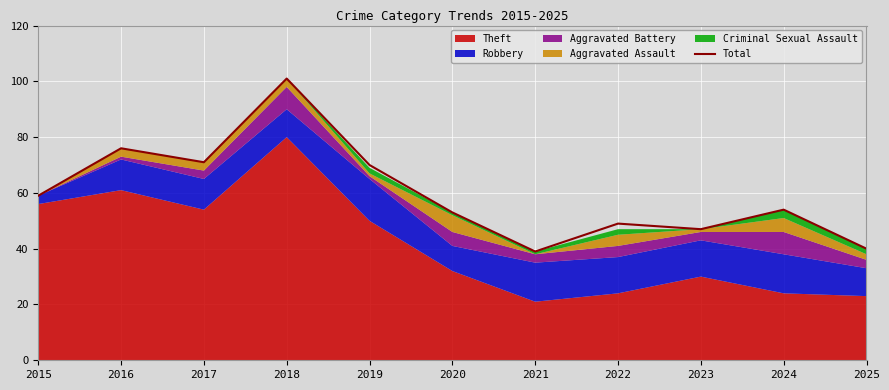

How many lines are shown in the chart?

1